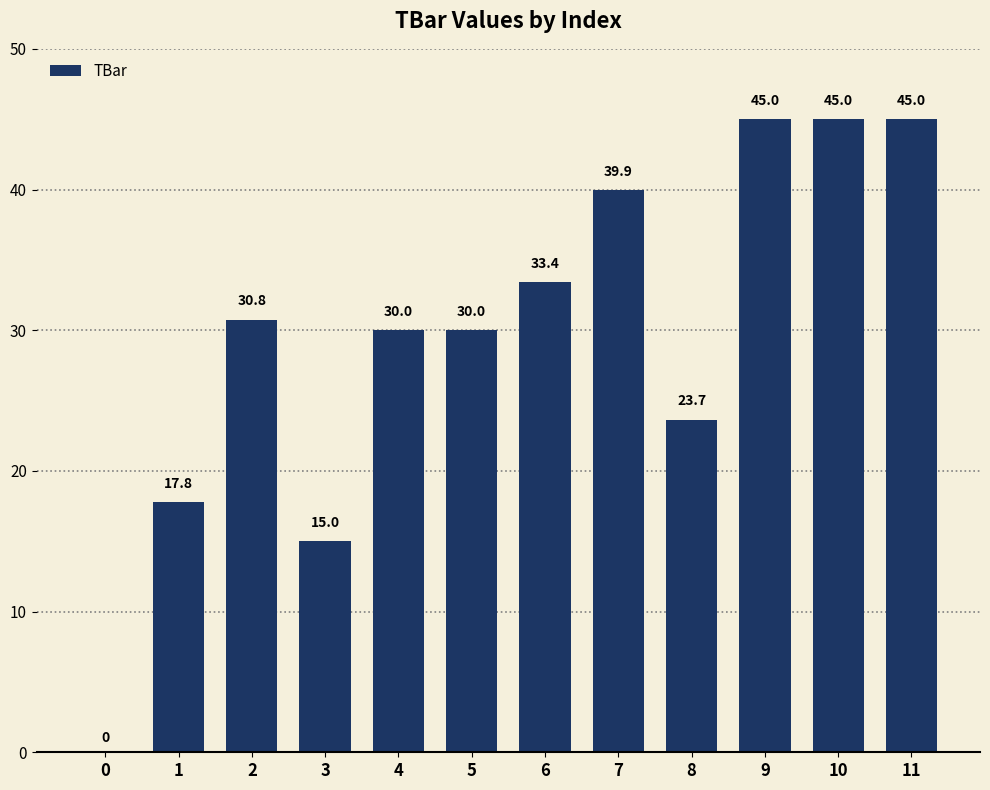

The chart shows a value of 27.1 at 11. True or false?

False